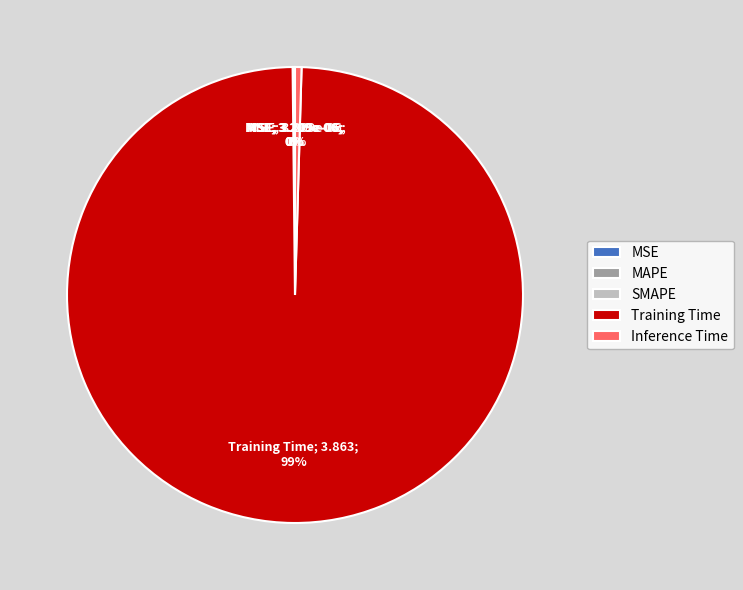

The Inference Time slice represents 0% of the pie. True or false?

True